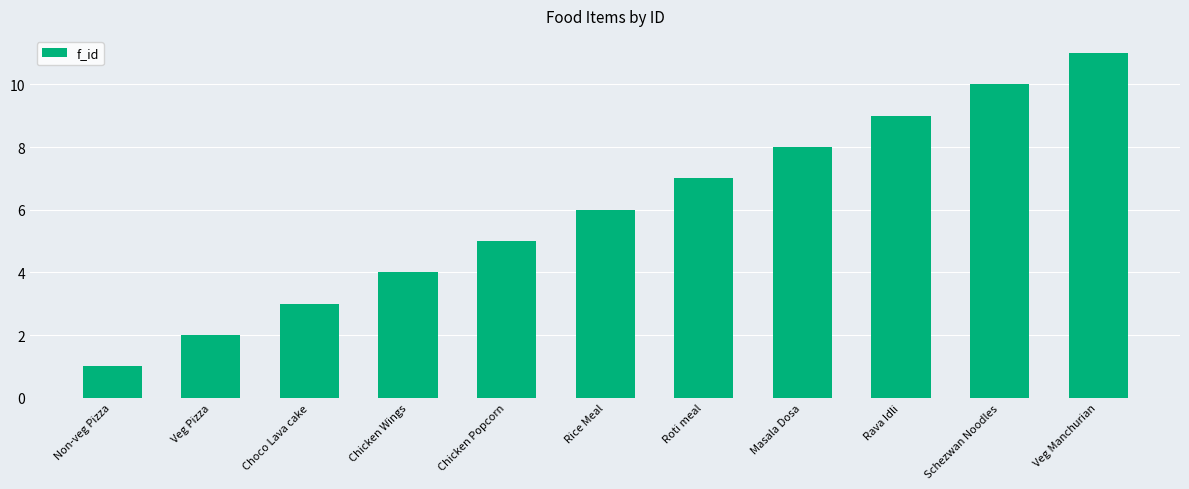

How many data points are less than 6?

5